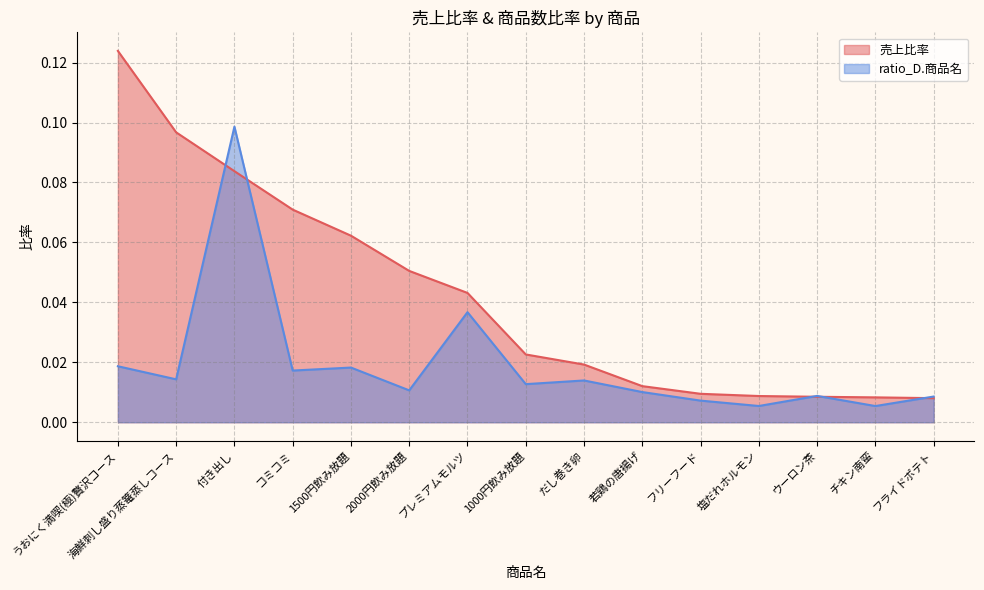

List the series in order of their overall mean, highest first.

売上比率, ratio_D.商品名